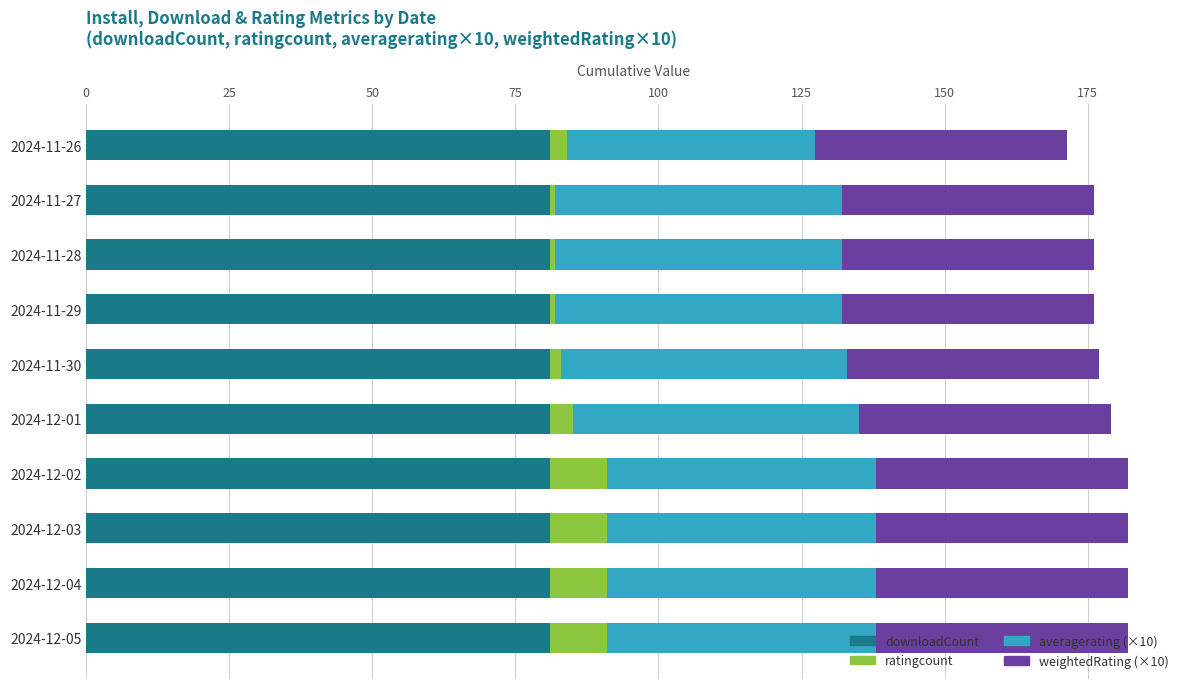

What is the minimum value for downloadCount?

81.0